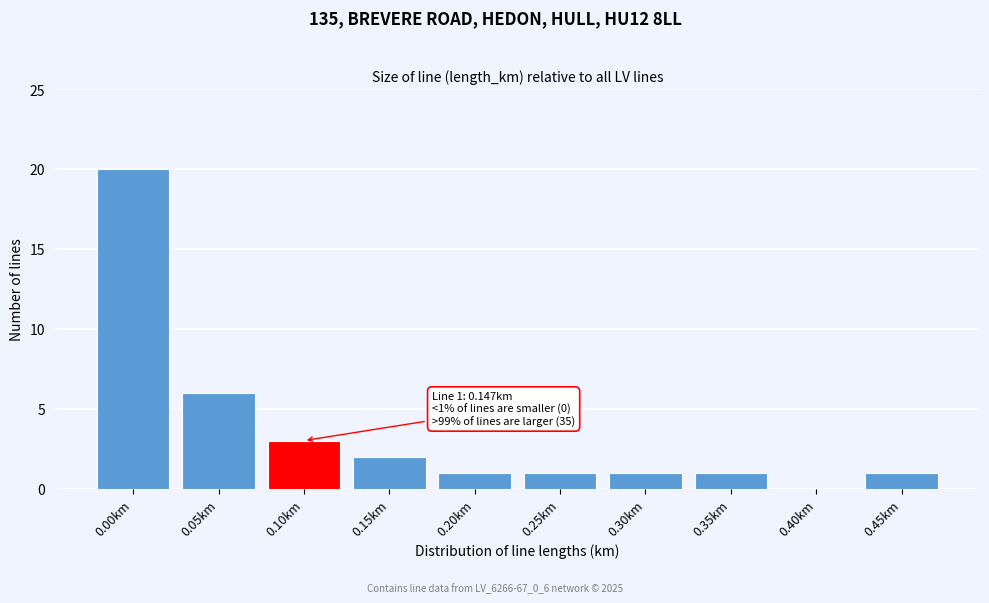

Reading right to left, list all the values displayed in this chart.

0.45km=1	0.40km=0	0.35km=1	0.30km=1	0.25km=1	0.20km=1	0.15km=2	0.10km=3	0.05km=6	0.00km=20